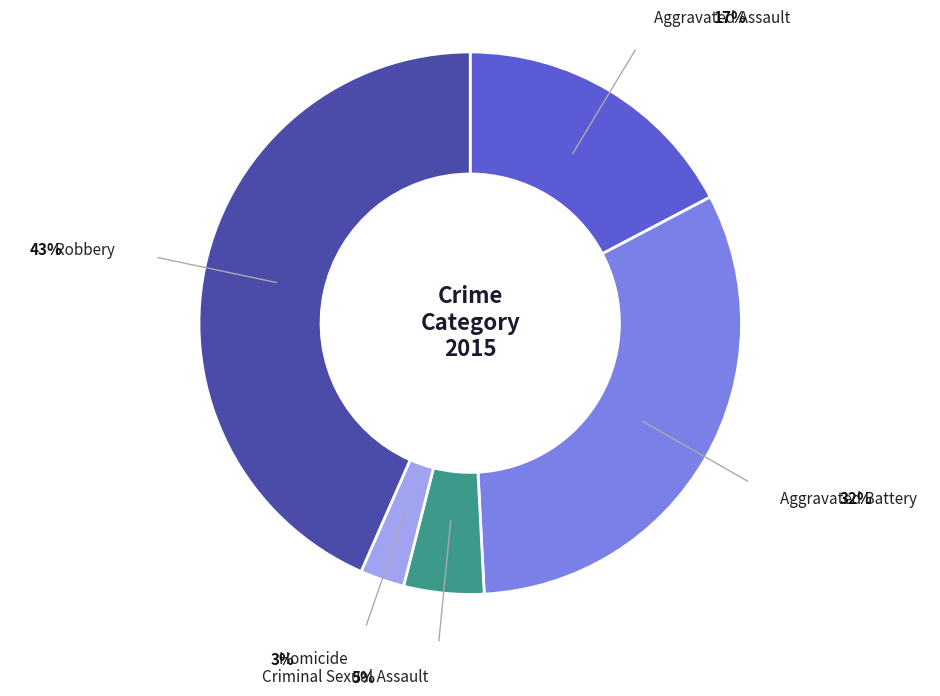

Is there a majority slice in this chart?

No